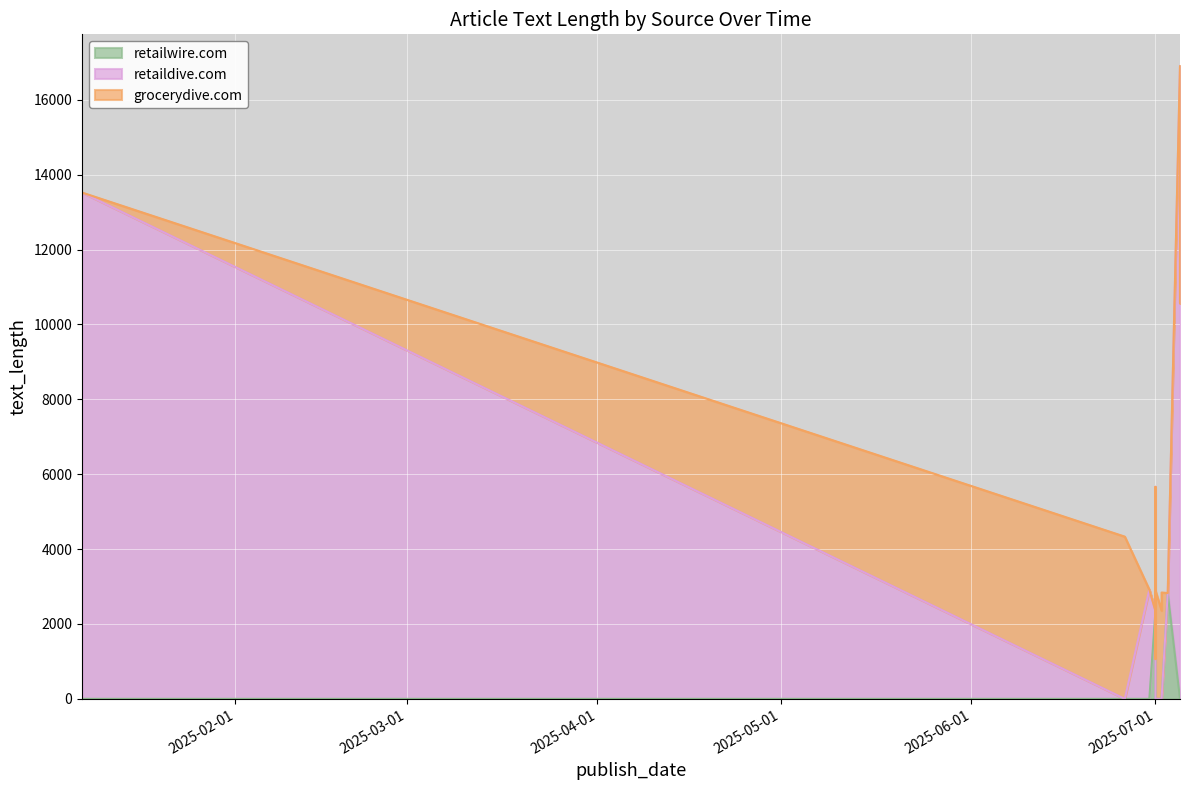

In retaildive.com, how many points are higher than both neighbors (excluding endpoints)?

2